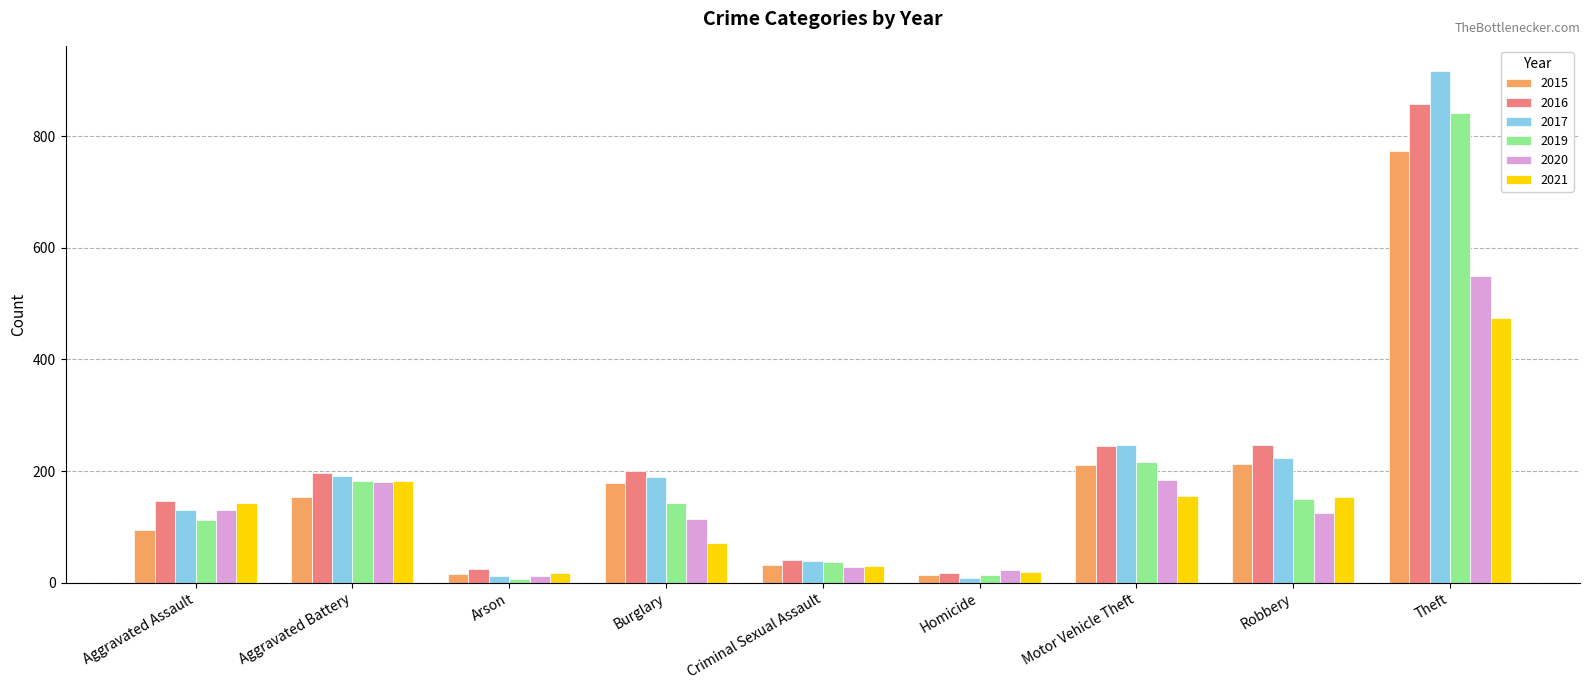

The value of 2019 at Aggravated Battery is 304. True or false?

False